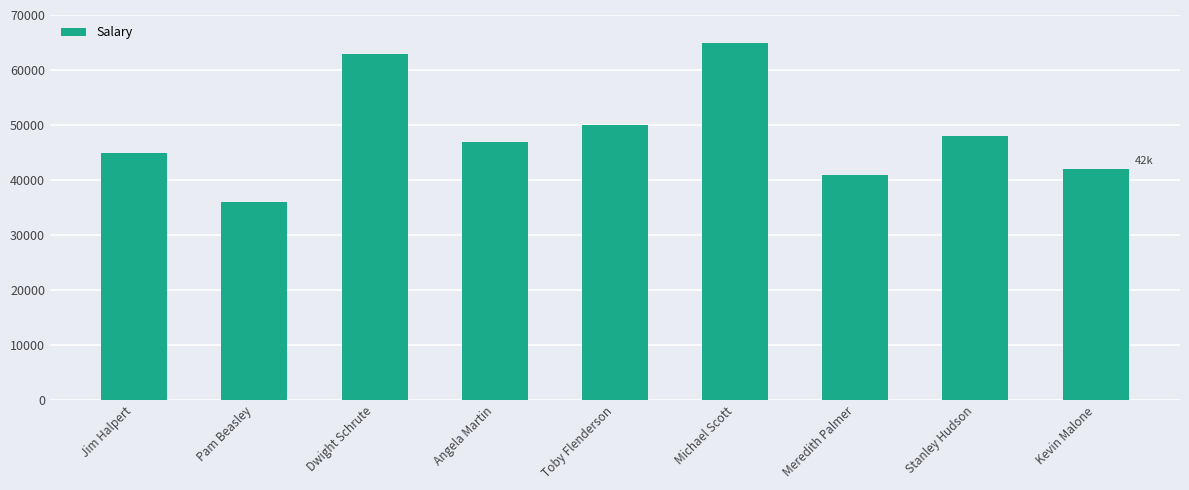

What is the sum of the values at Stanley Hudson and Kevin Malone?

90000